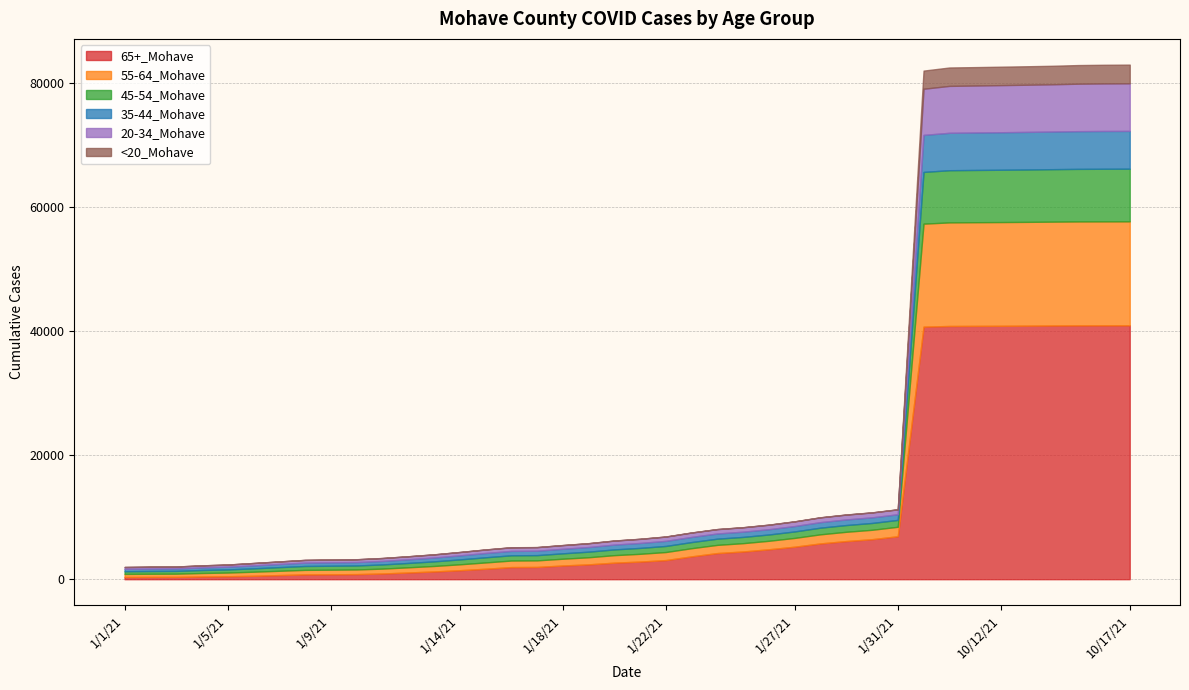

True or false: 20-34_Mohave and 45-54_Mohave cross at least once.

False